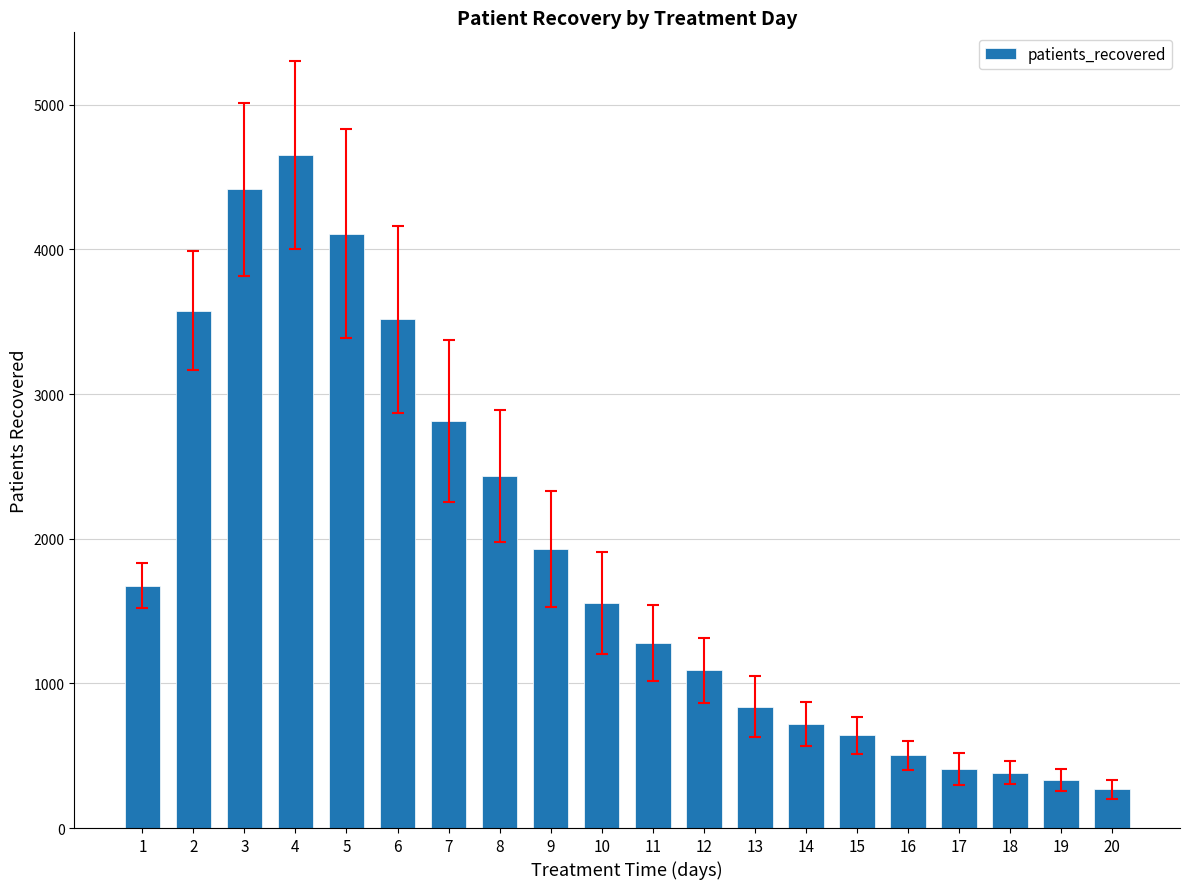

What is the smallest value displayed?

267